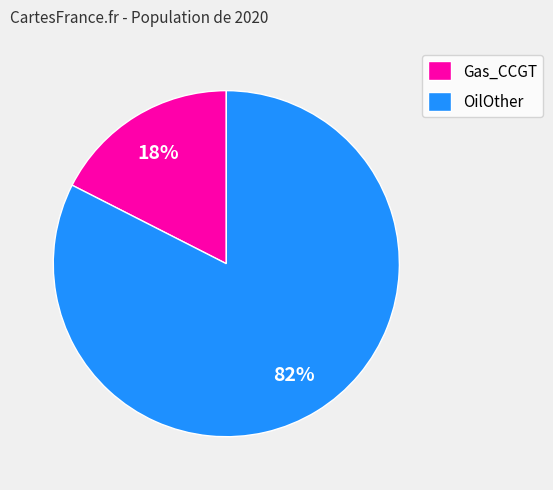

Is there a majority slice in this chart?

Yes